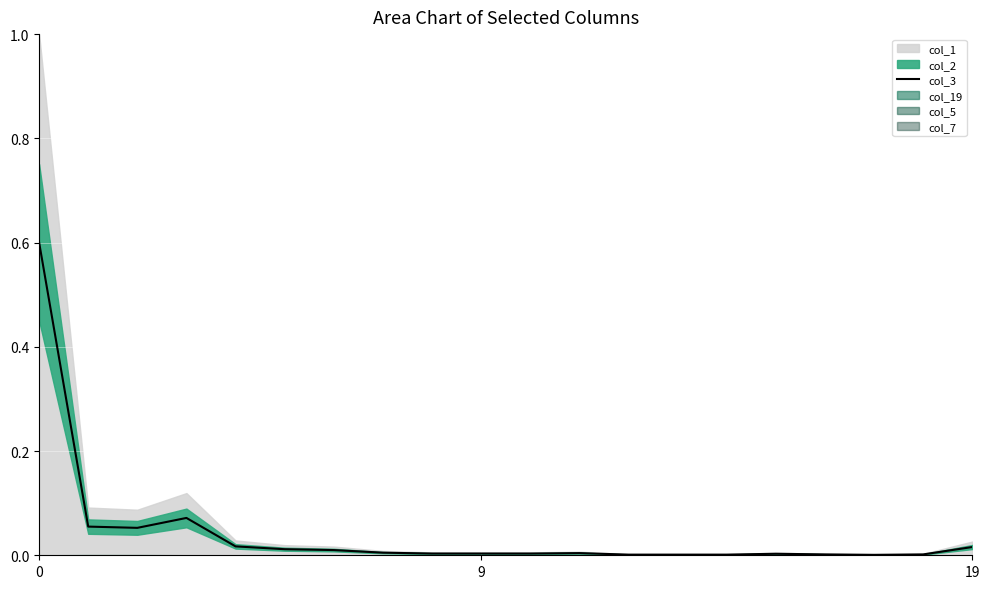

What is the label of the 18th point from the left?

17